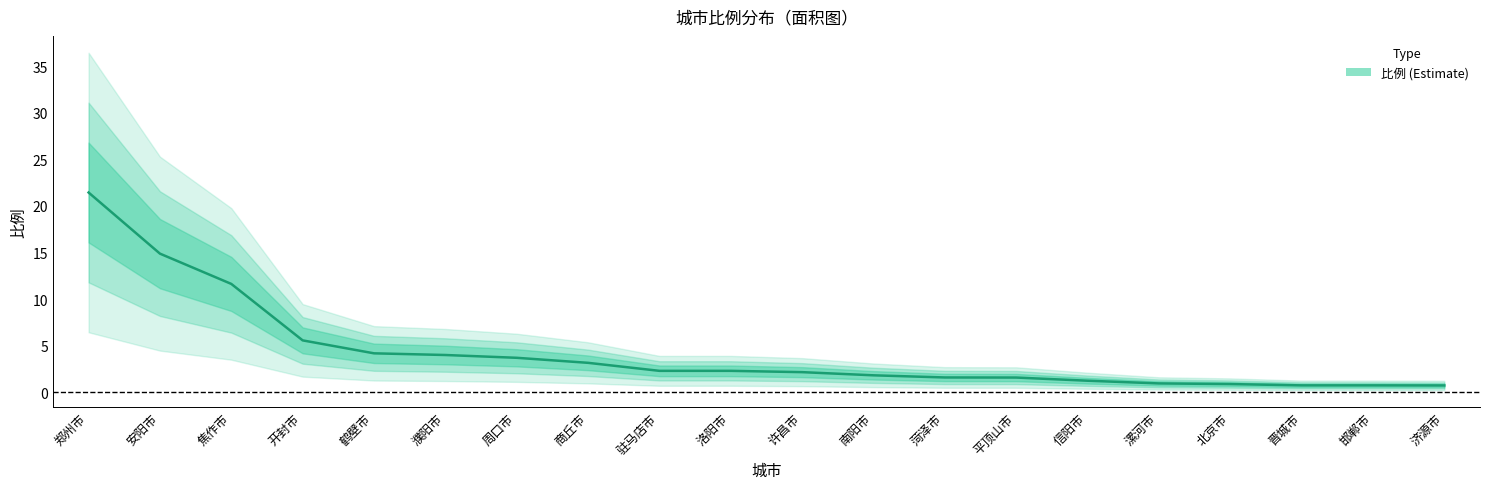

The chart shows a value of 0.3 at 晋城市. True or false?

False